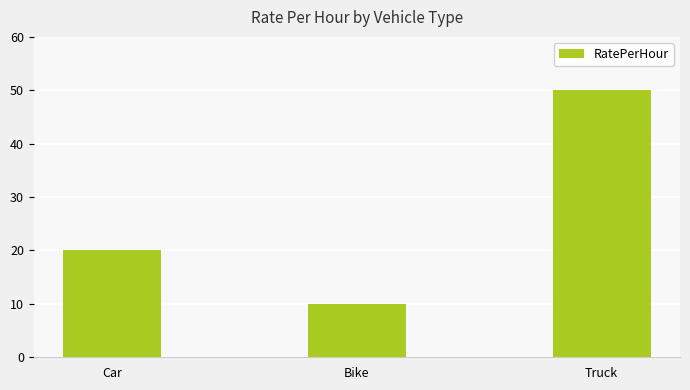

Read the value at Car, to the nearest 10.

20